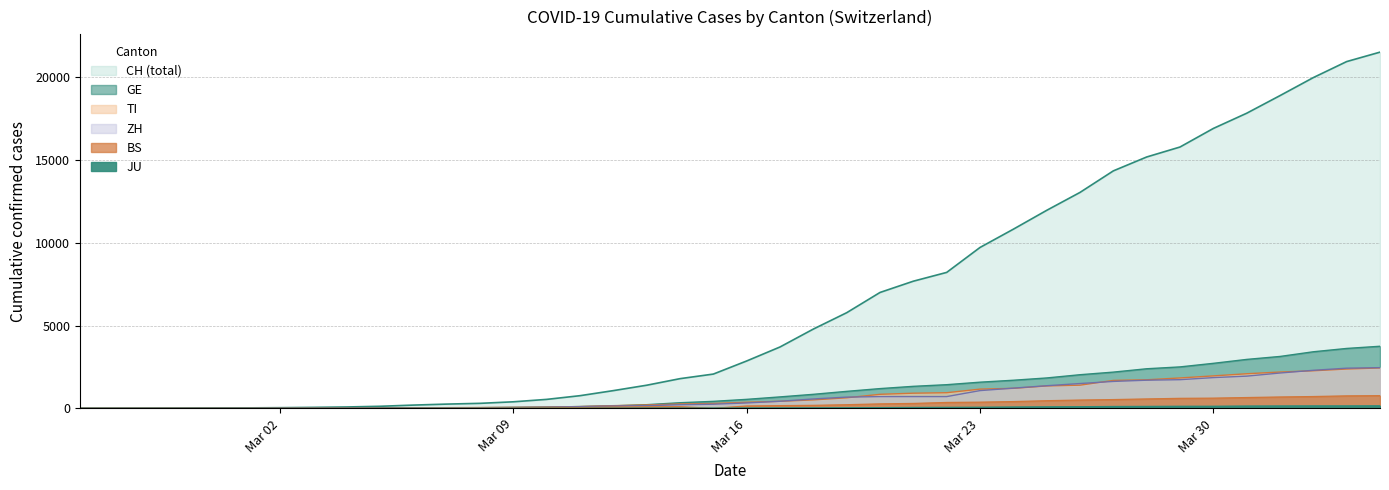

Which category has the highest value in the CH series?

2020-04-04